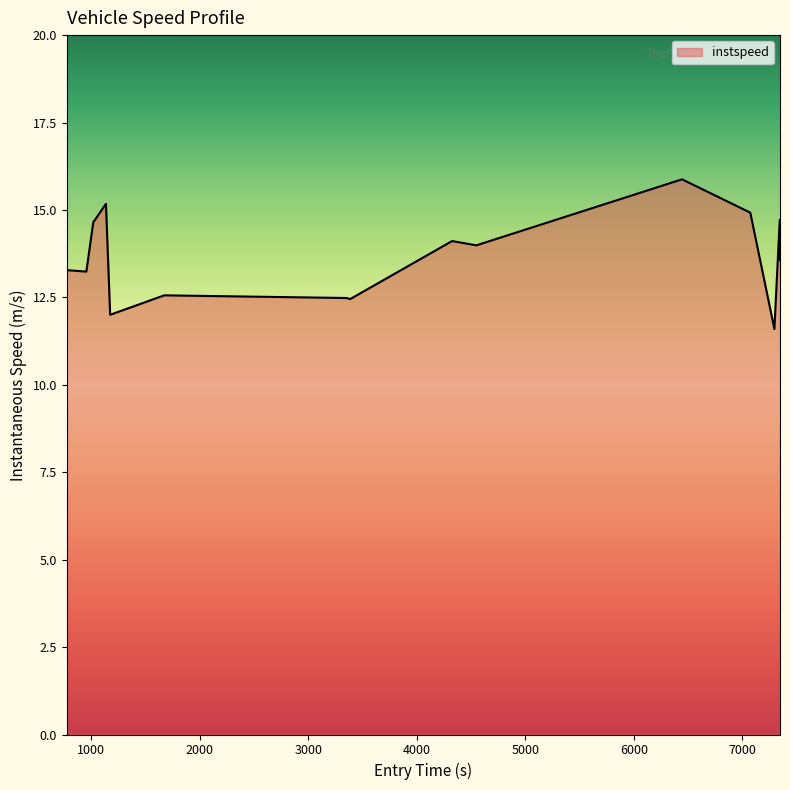

What is the smallest value displayed?

11.6